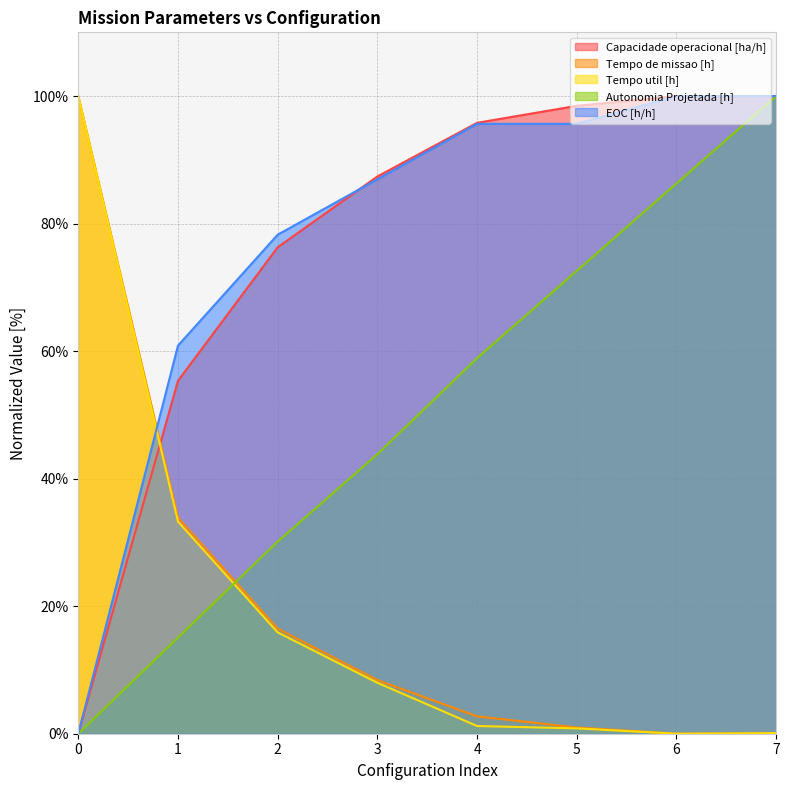

True or false: Capacidade operacional [ha/h] and Tempo util [h] cross at least once.

True